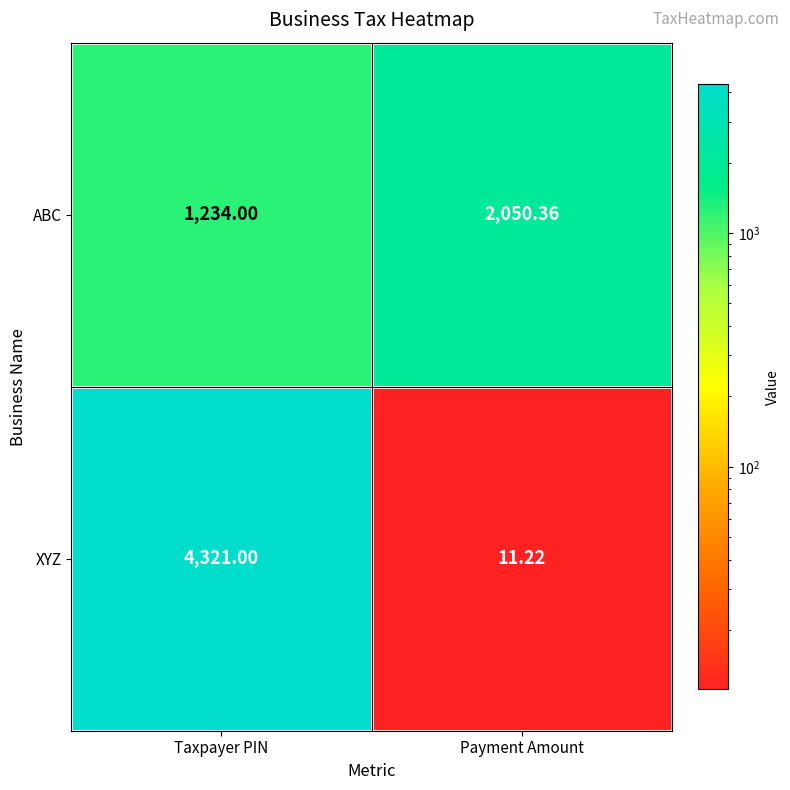

What is the spread (max minus min) of values at Taxpayer PIN?

3087.0